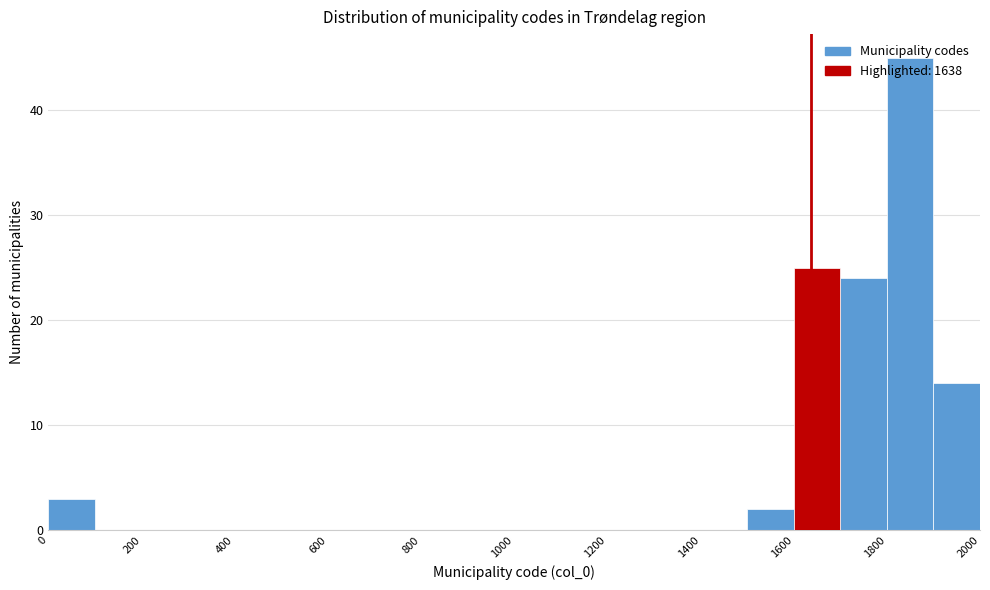

How tall is the bar that spans 0 to 100 on the x-axis? The values are not printed on the chart, so give them approximately, as read against the axis.

3